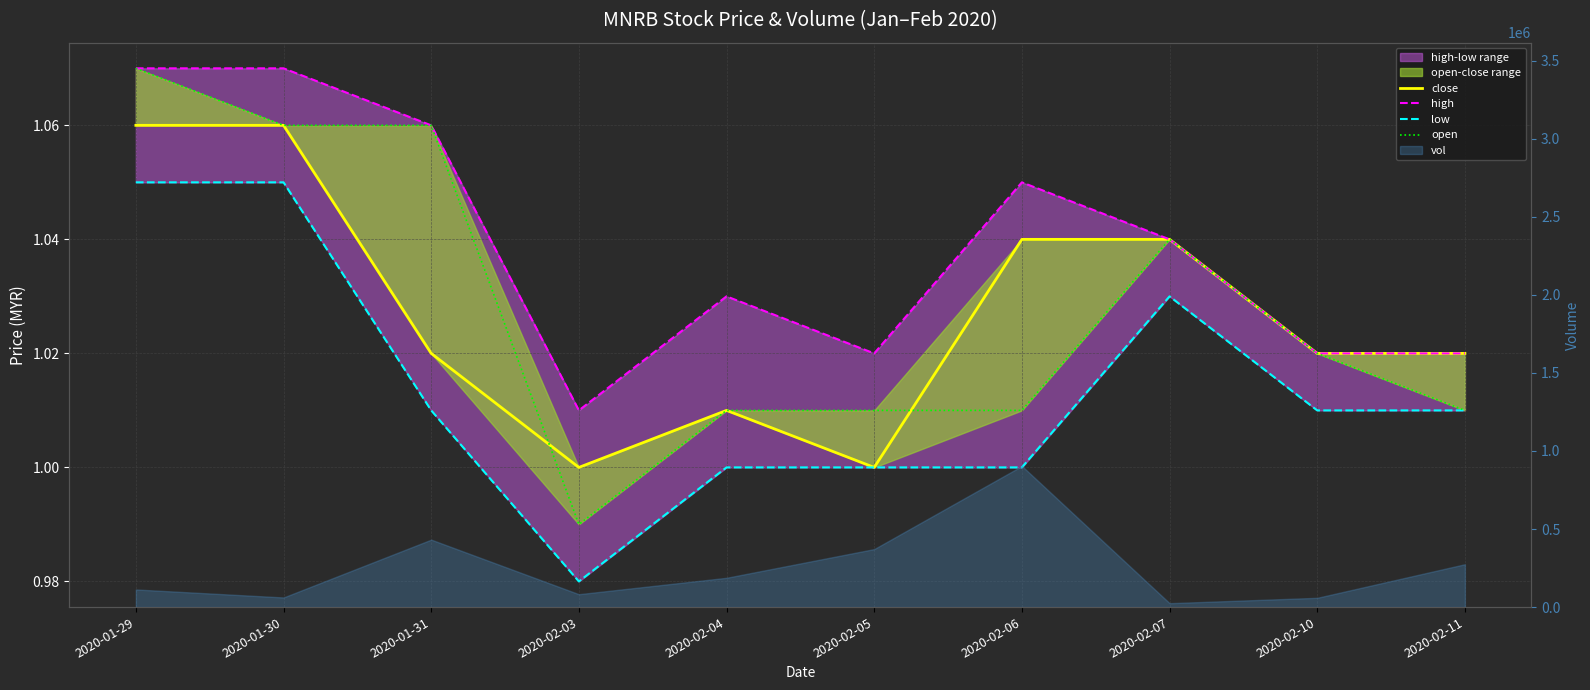

What is the label of the 7th point from the right?

2020-02-03